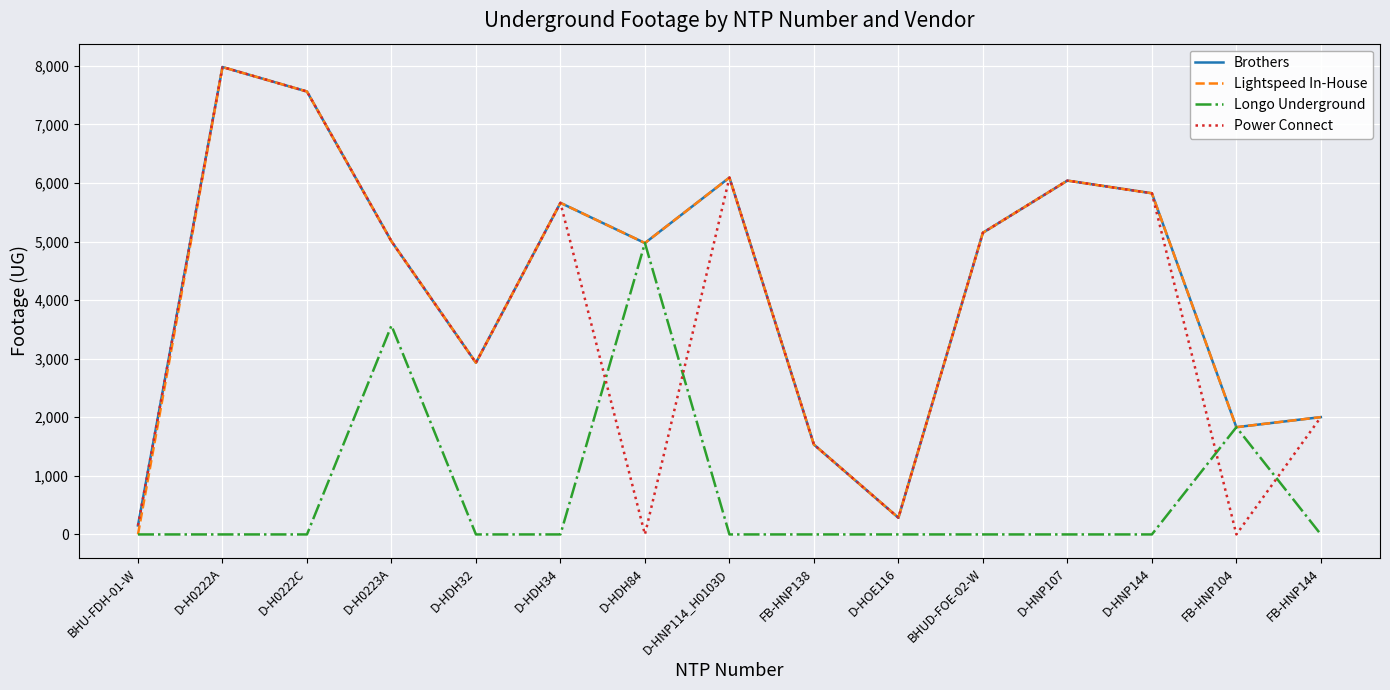

Where is Longo Underground nearest to the value 2487?

FB-HNP104